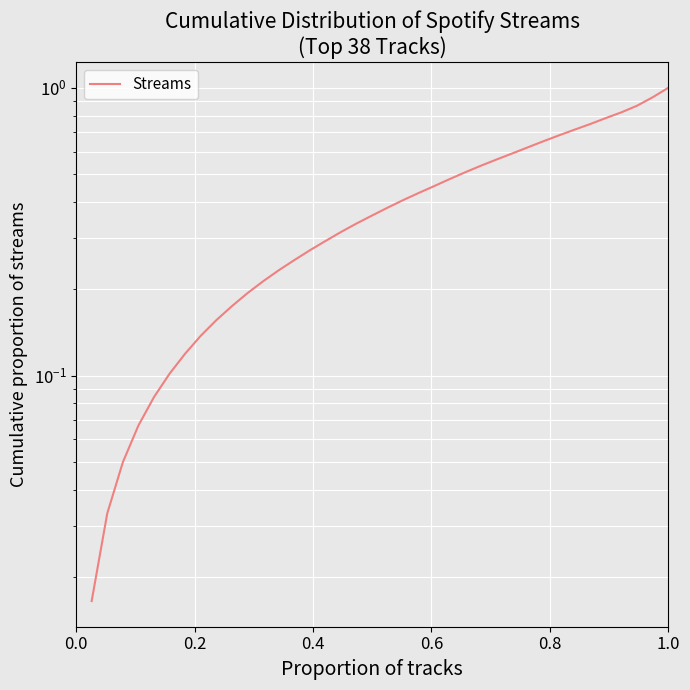

What is the sum of the values at 7 and 14?

0.4